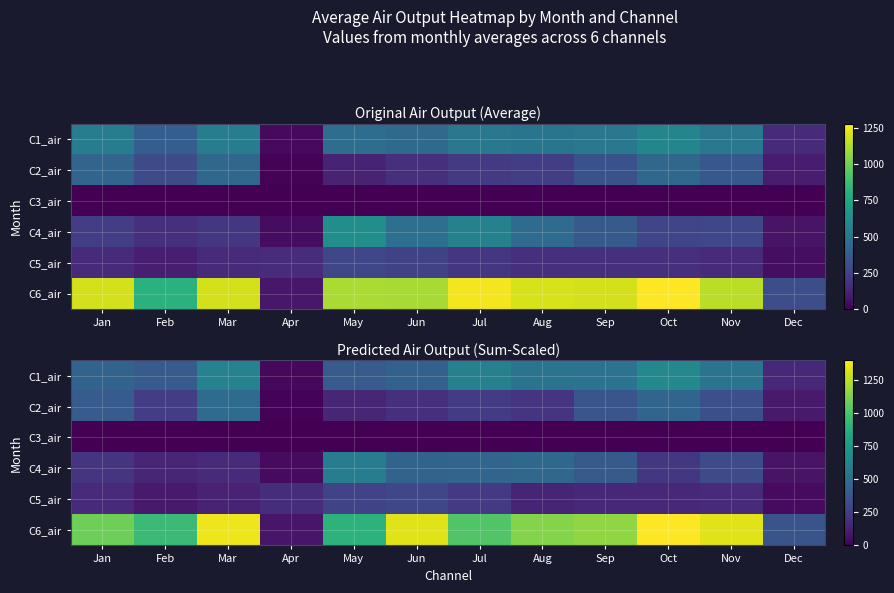

Reading right to left, what are all the values shown in this chart?

row_0: 154.6	539.3	657.7	534.4	539.3	608.7	437.4	401.8	28.8	621.8	403.4	446.1
row_1: 100.9	344.7	458.7	367.5	212.5	247.2	188.8	147.9	12.5	488.2	254.5	399.6
row_2: 0.0	0.0	2.8	3.0	0.0	1.5	2.3	0.0	0.0	0.0	1.7	0.0
row_3: 71.7	321.1	227.8	396.9	470.0	455.6	447.7	587.0	40.7	172.8	152.3	216.0
row_4: 38.5	164.5	161.0	162.8	146.2	238.9	297.6	289.5	182.9	134.4	101.1	171.3
row_5: 364.9	1334.0	1401.1	1167.2	1139.0	1022.1	1331.1	907.0	82.5	1366.2	957.0	1091.9